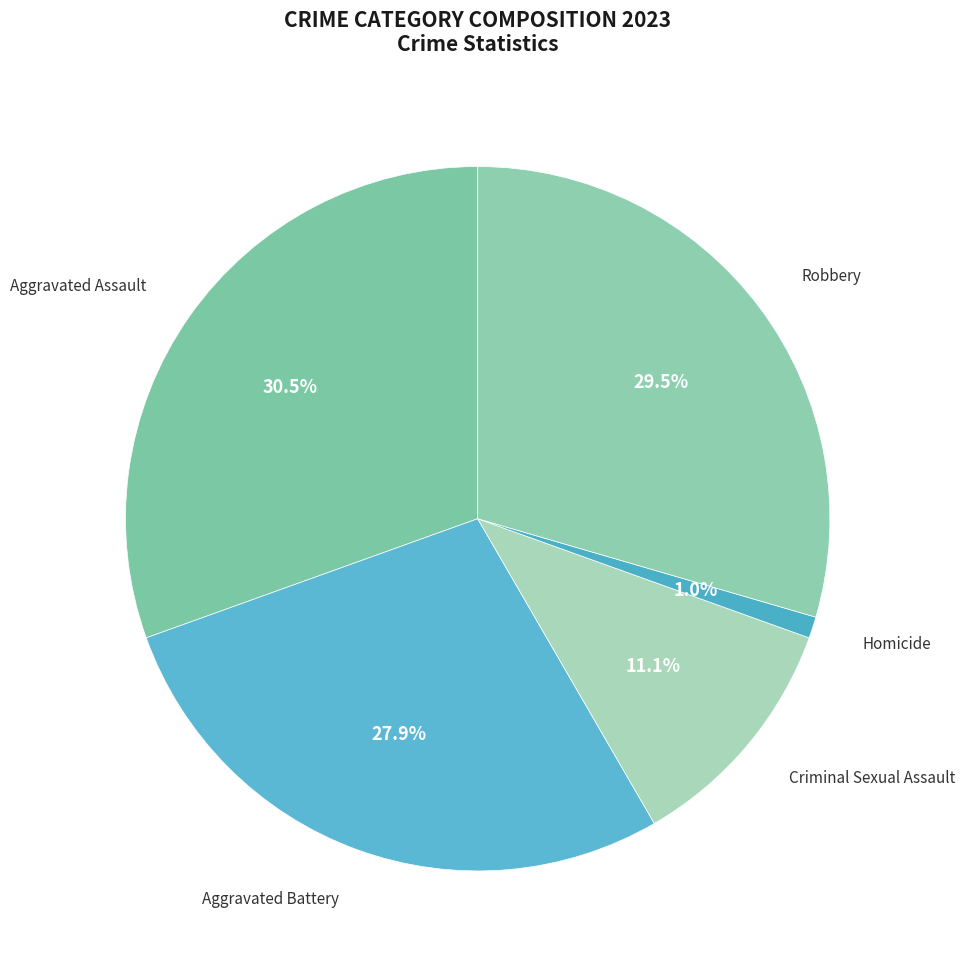

How many segments does this pie chart have?

5